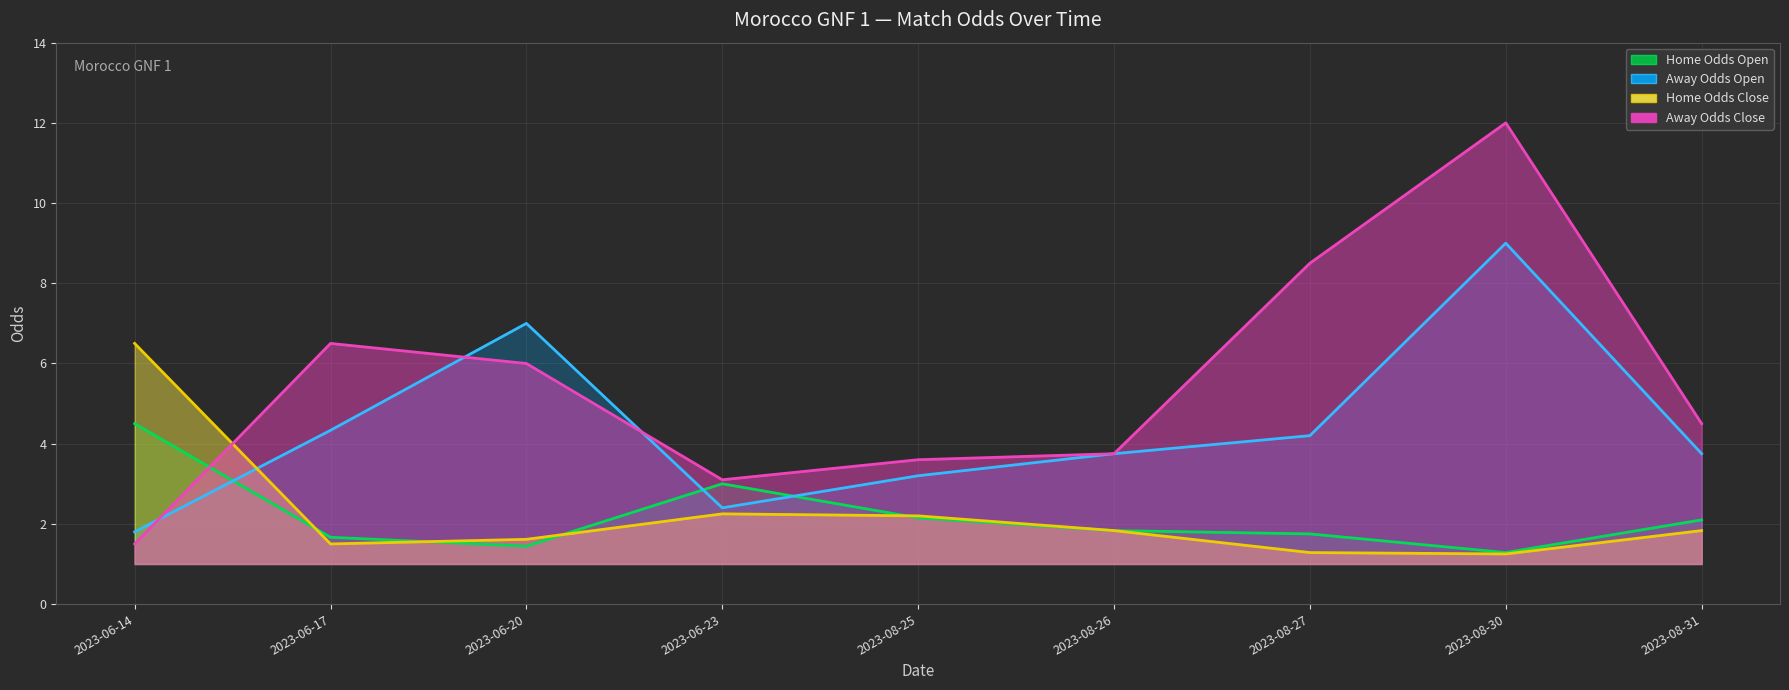

What is the difference between the second highest and second lowest values in the oddA (line) series?

5.4